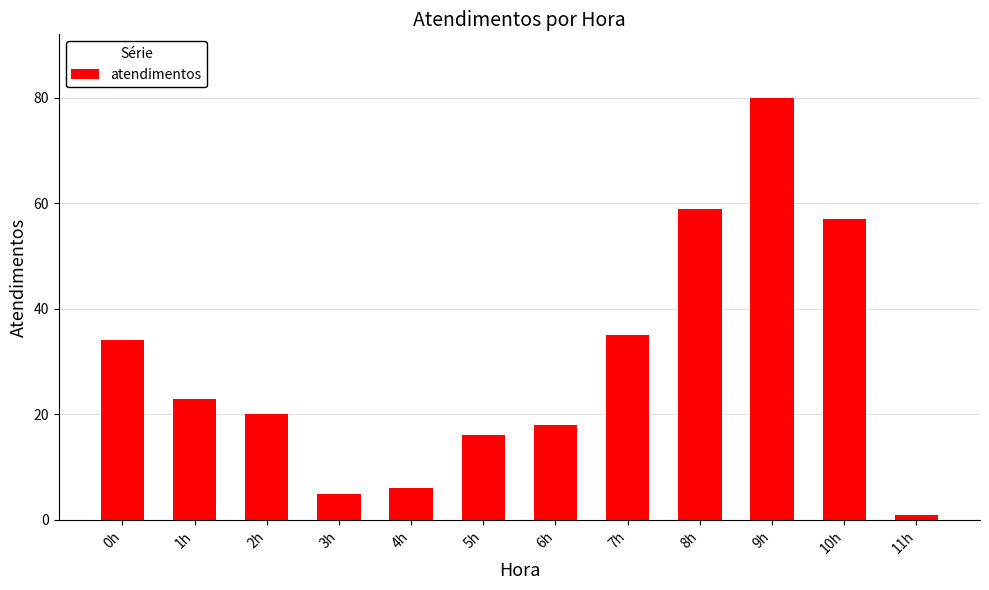

What is the sum of all values?

354